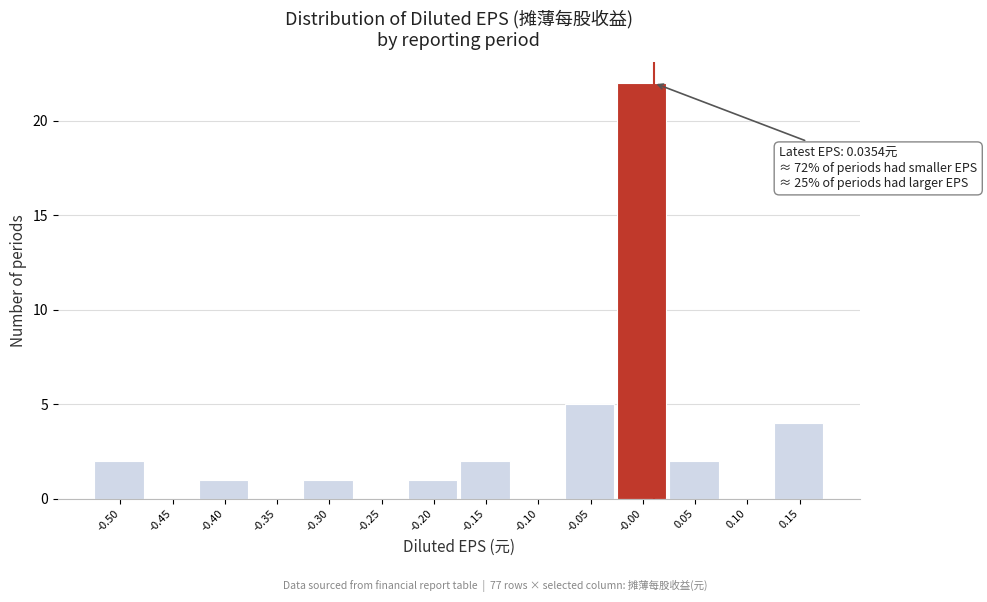

Reading right to left, list all the values displayed in this chart.

0.15=4	0.10=0	0.05=2	-0.00=22	-0.05=5	-0.10=0	-0.15=2	-0.20=1	-0.25=0	-0.30=1	-0.35=0	-0.40=1	-0.45=0	-0.50=2